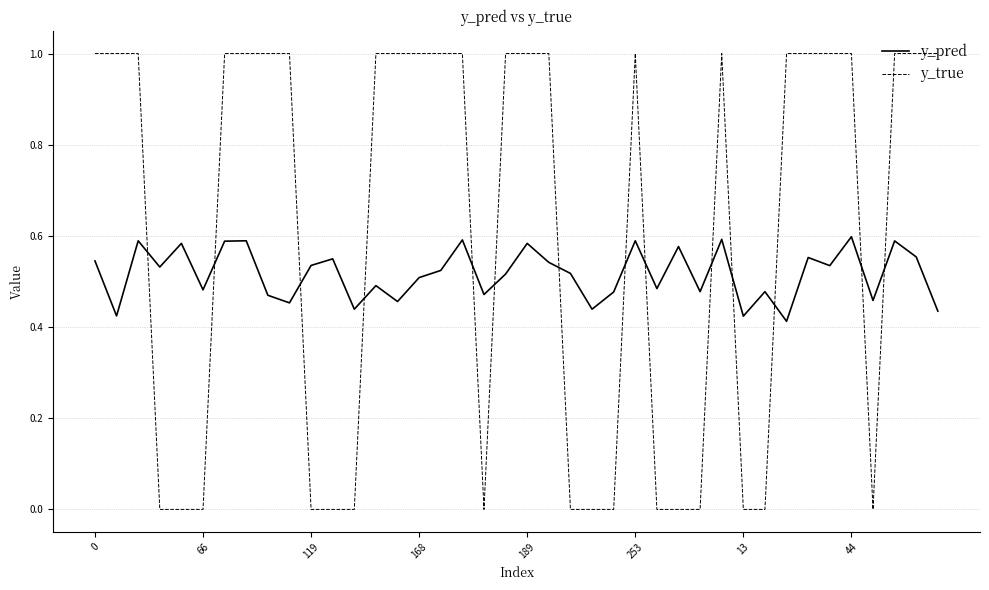

List the series in order of their overall mean, lowest first.

y_pred, y_true